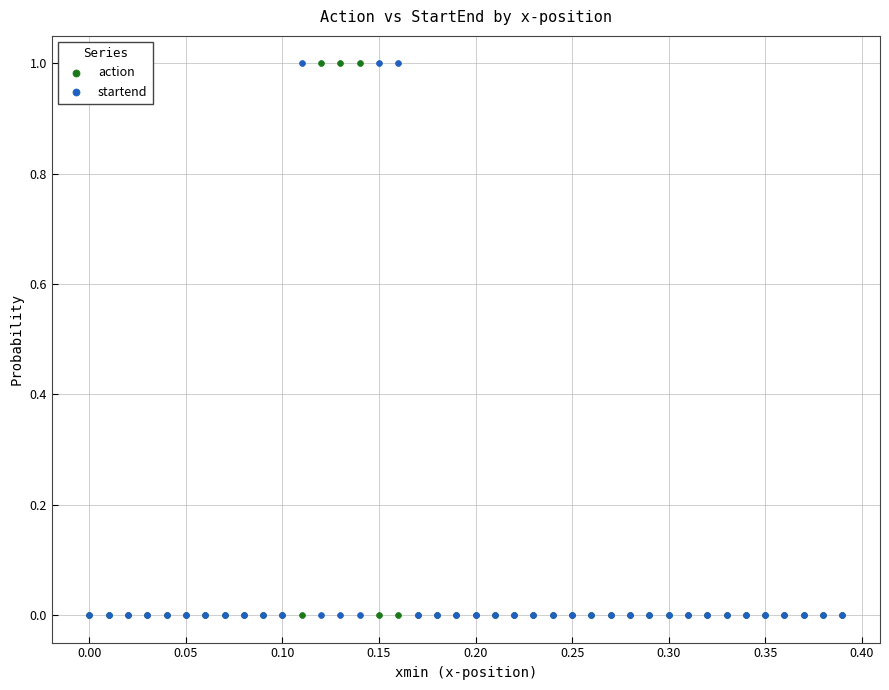

What are all the series names shown in the legend?

action, startend